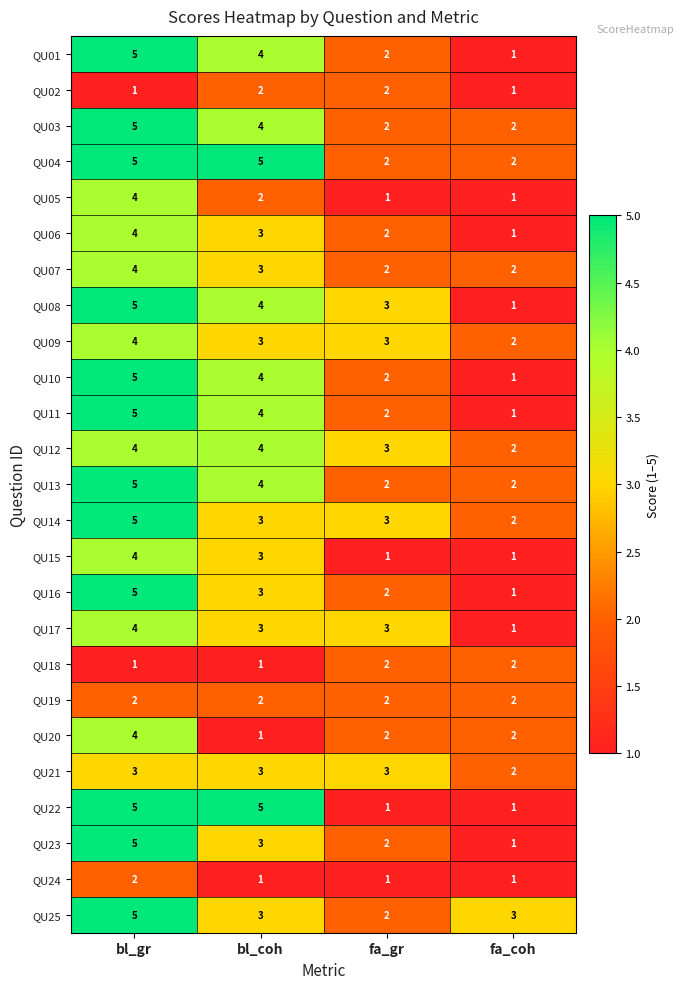

Where does the QU17 series first go above 3?

bl_gr